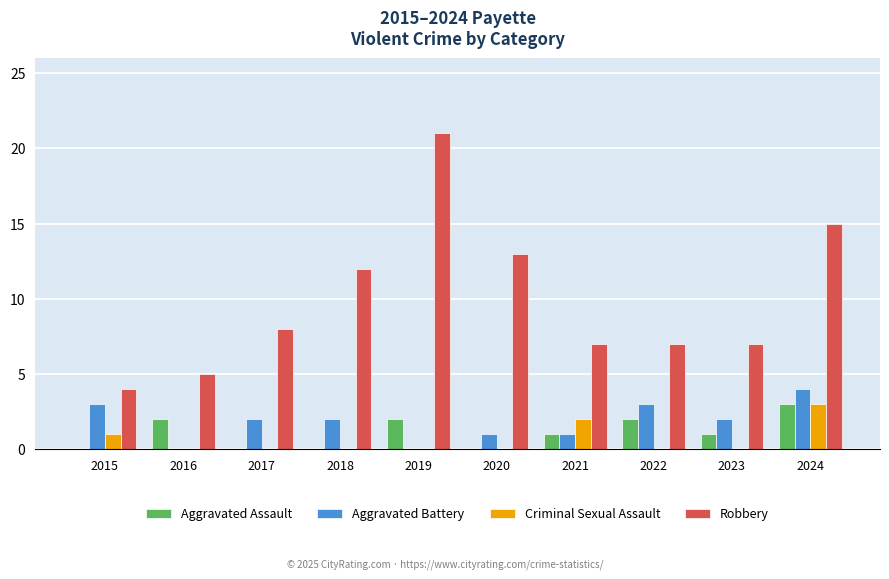

Reading right to left, extract all data points from this chart.

Aggravated Assault: 3	1	2	1	0	2	0	0	2	0
Aggravated Battery: 4	2	3	1	1	0	2	2	0	3
Criminal Sexual Assault: 3	0	0	2	0	0	0	0	0	1
Robbery: 15	7	7	7	13	21	12	8	5	4